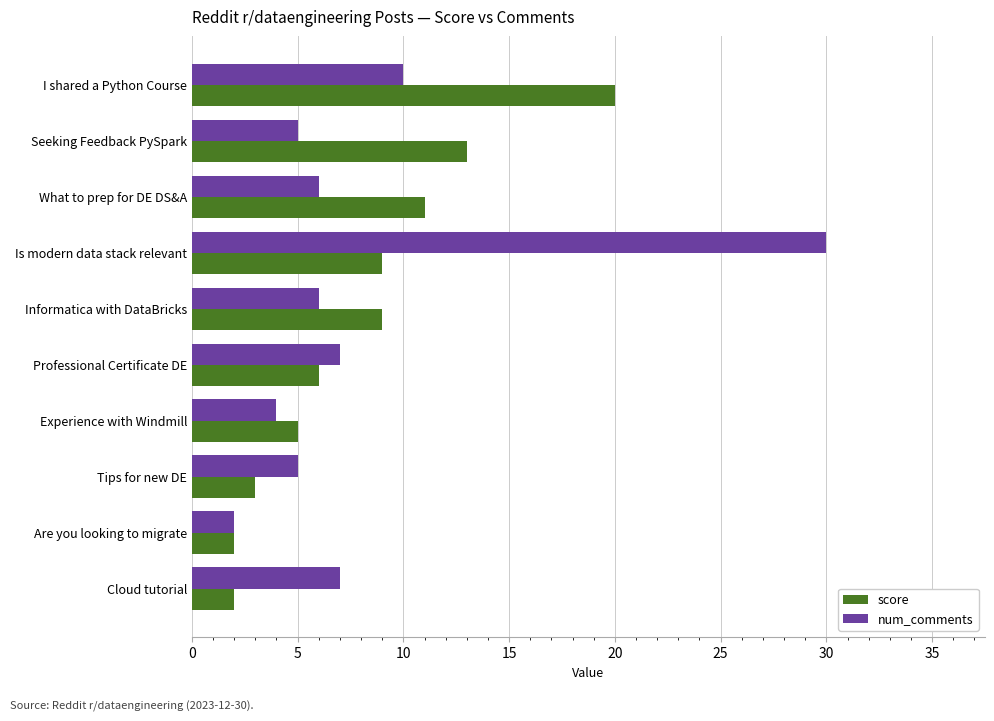

At which category is the sum across all series the highest?

Is modern data stack relevant